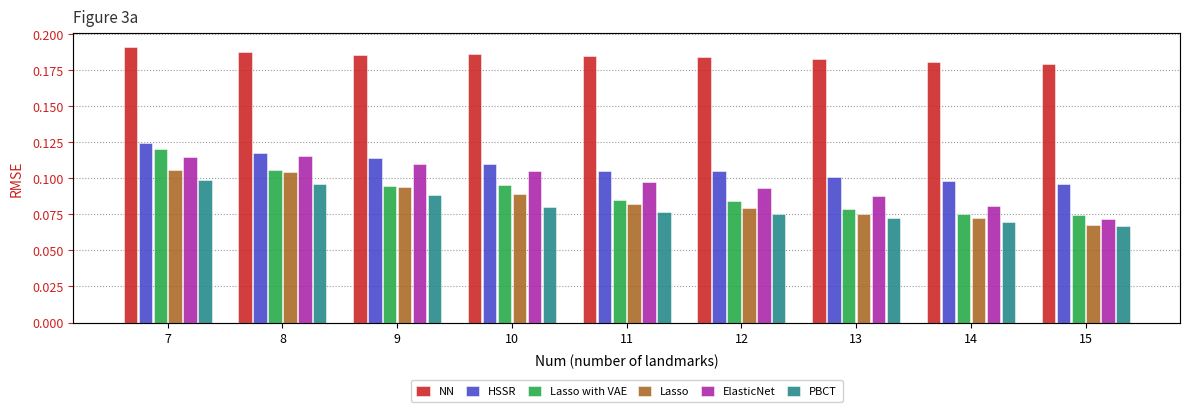

The HSSR series shows 0.1 at 9. True or false?

True